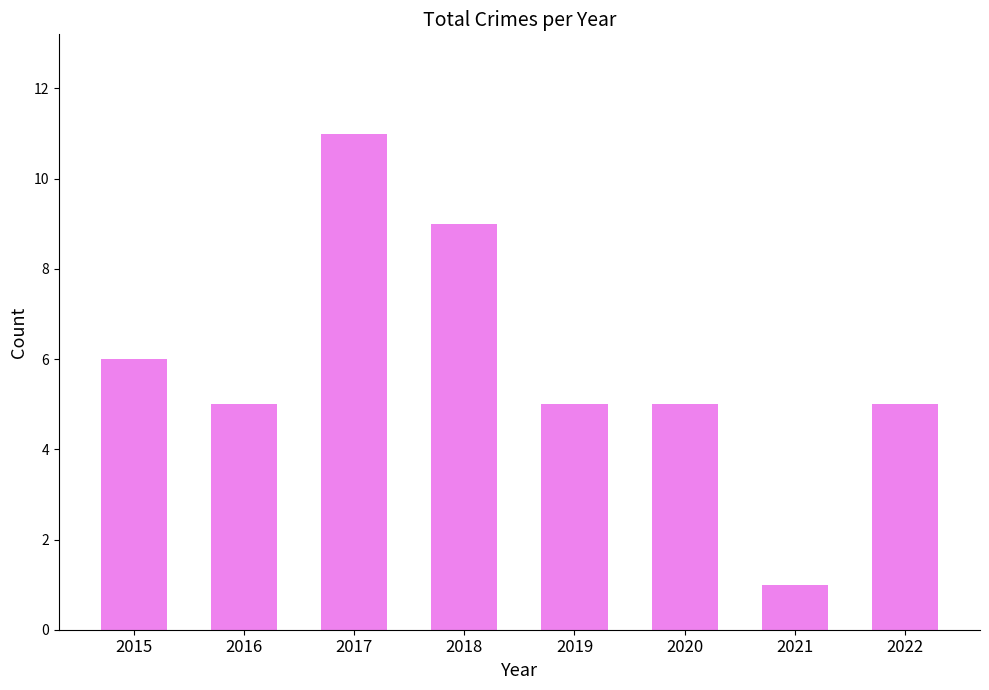

Reading left to right, list all the values displayed in this chart.

2015=6	2016=5	2017=11	2018=9	2019=5	2020=5	2021=1	2022=5